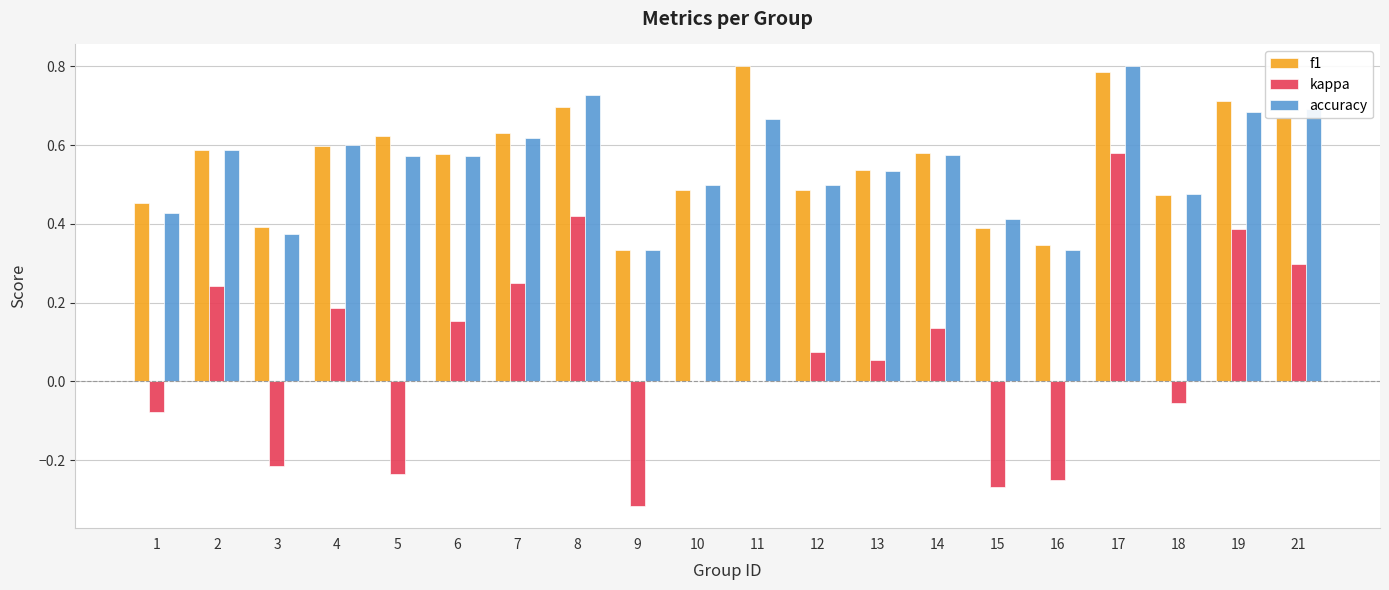

True or false: accuracy has a value of 0.3 at 19.

False